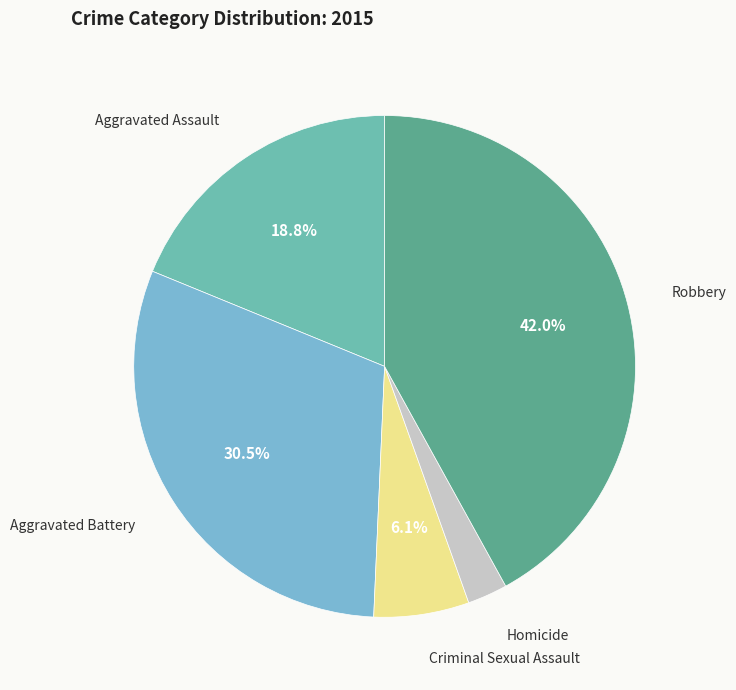

Does any single category account for the majority?

No